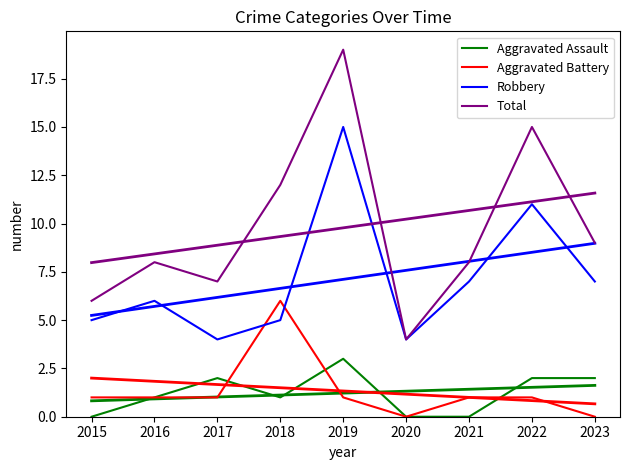

Which label corresponds to the largest value in the chart?

2019